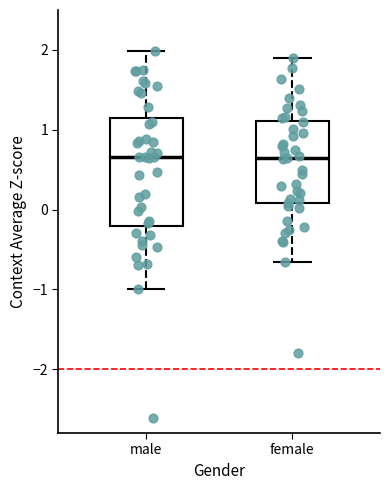

Where does the median line of the box for male sit on the y-axis? The values are not printed on the chart, so give them approximately, as read against the axis.

0.7